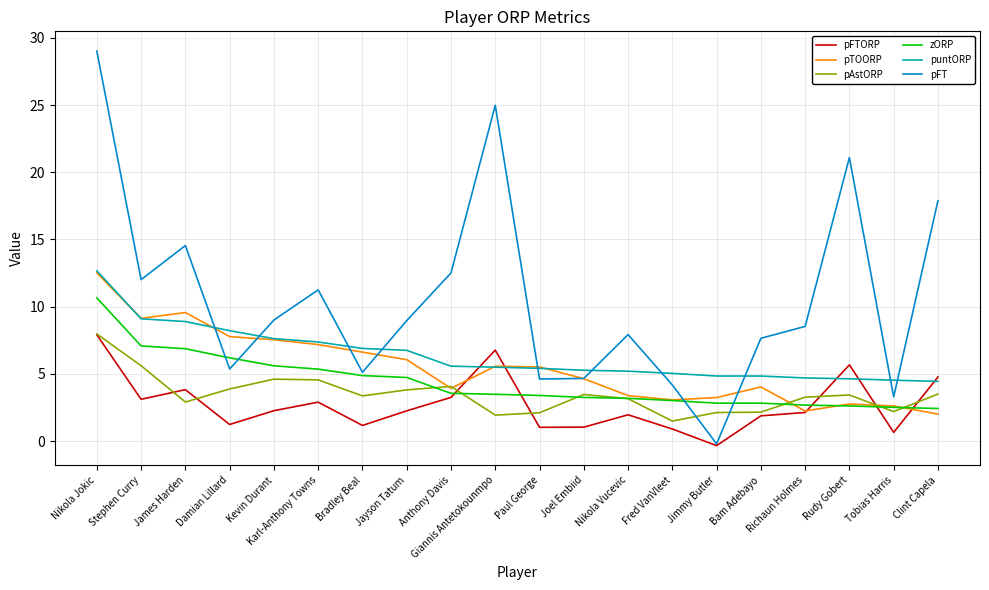

Which series has the widest spread of values?

pFT